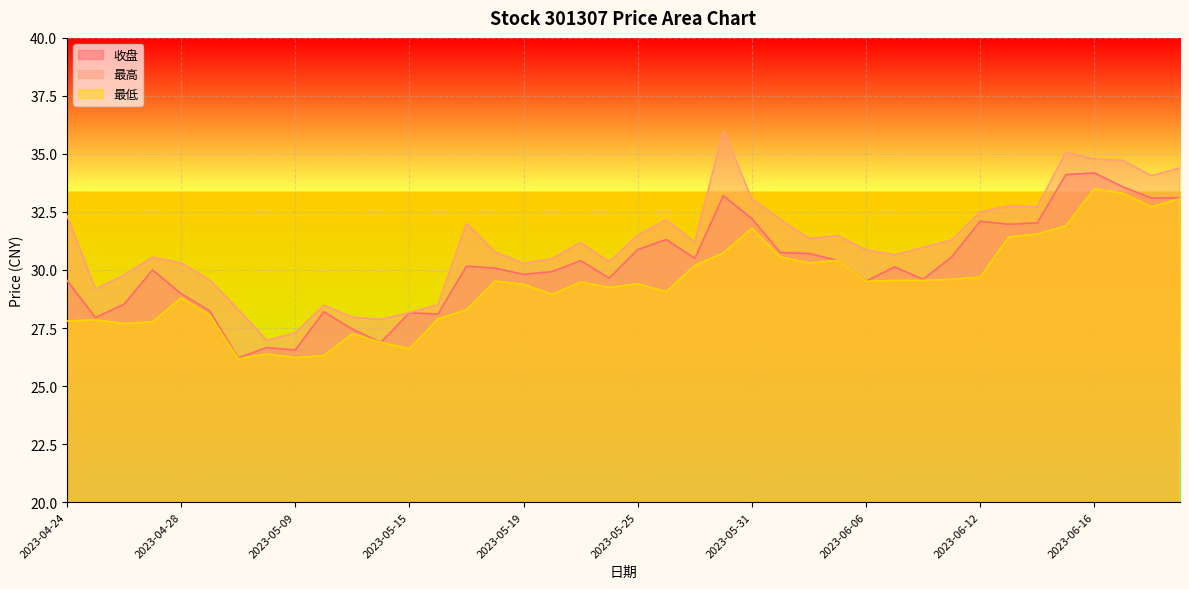

True or false: 最低 has a value of 13.7 at 2023-05-30.

False